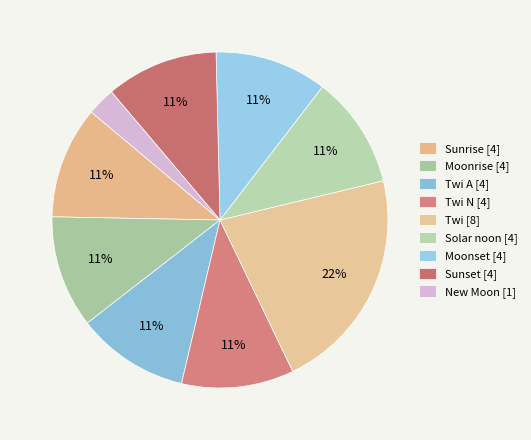

Count the number of slices in the pie.

9